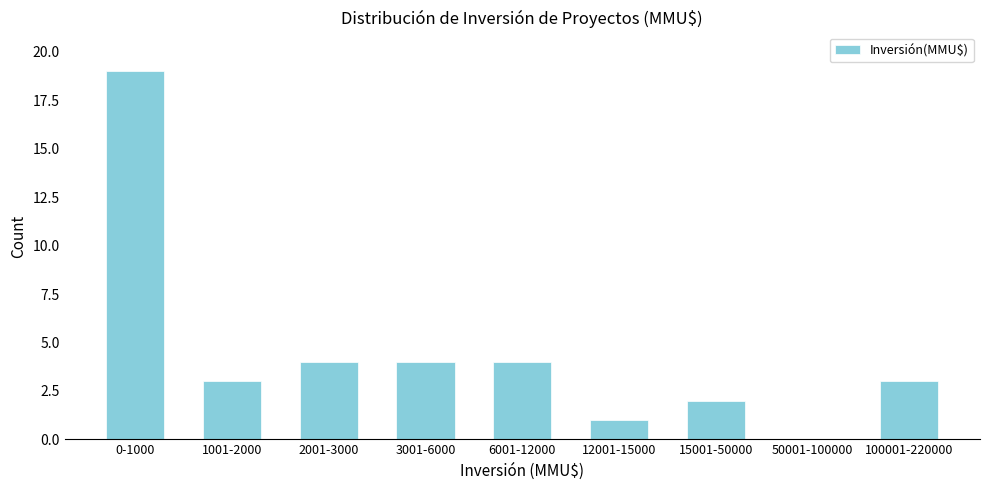

Reading right to left, extract all data points from this chart.

100001-220000=3	50001-100000=0	15001-50000=2	12001-15000=1	6001-12000=4	3001-6000=4	2001-3000=4	1001-2000=3	0-1000=19